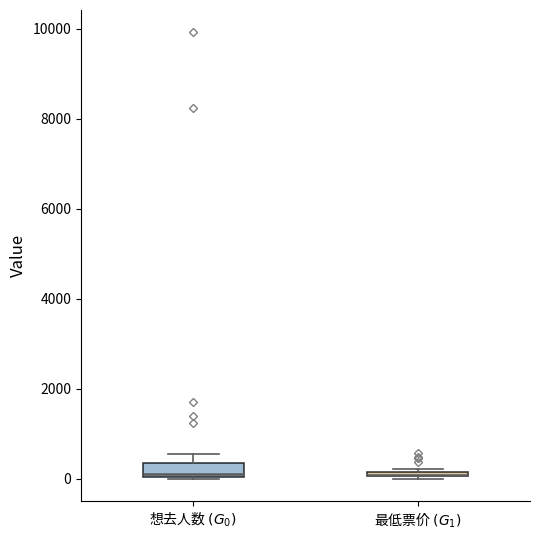

Comparing the boxes themselves (not the whiskers), which one is the tallest?

想去人数 $(G_0)$